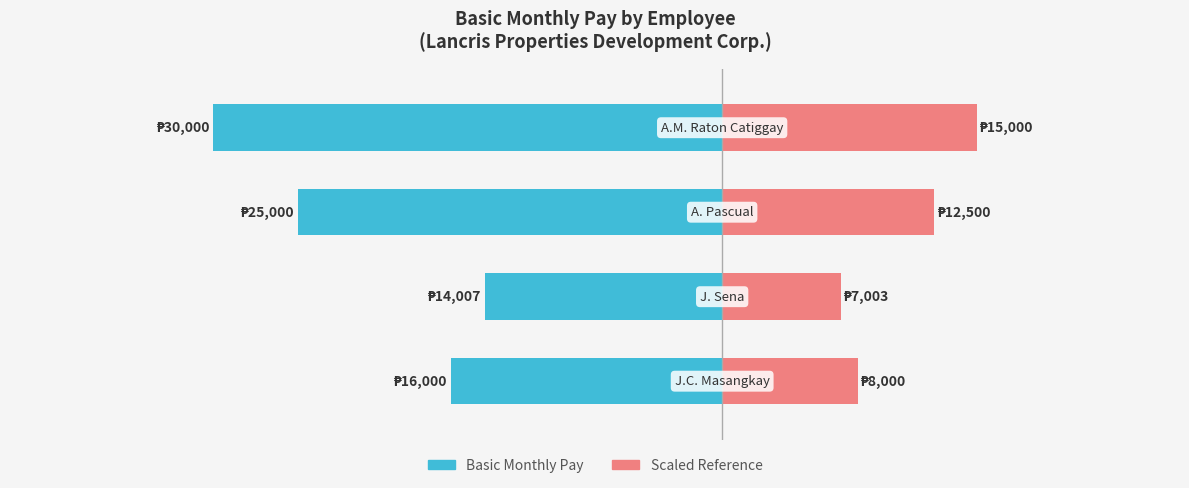

What is the value of the Basic Monthly Pay bar at the 1st from the left?

-16000.0